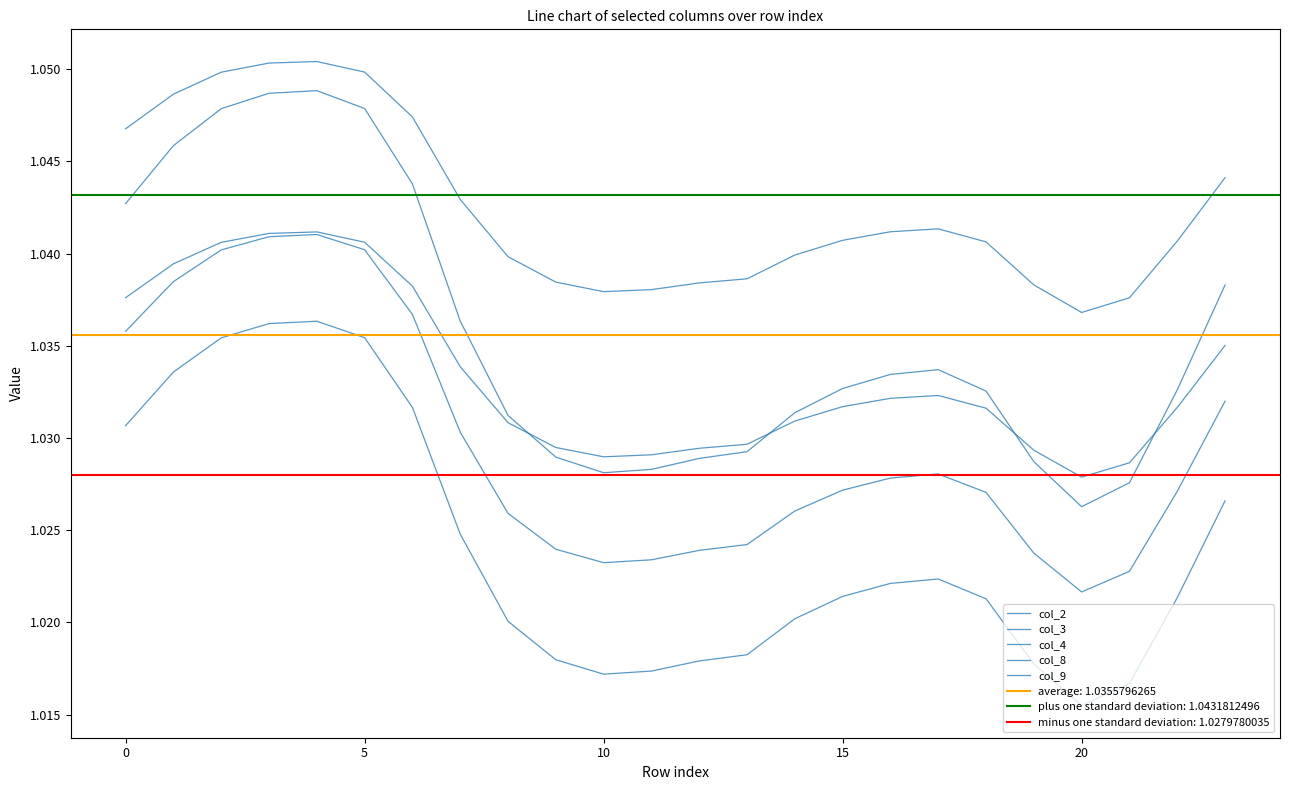

True or false: col_8 has more than 2 points higher than both neighbors.

False